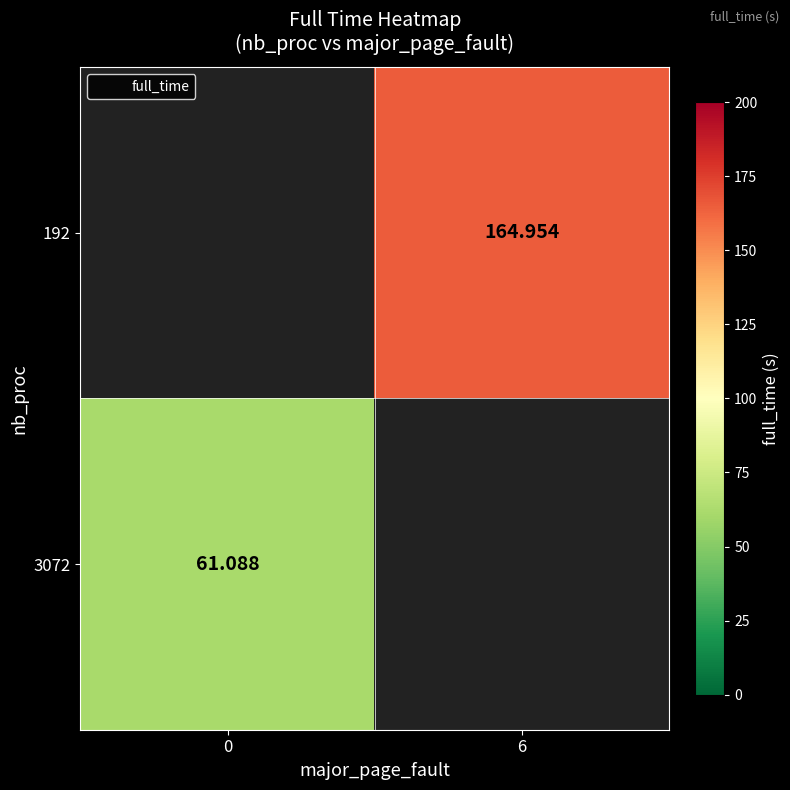

Read the 3072 value at 0.

61.1